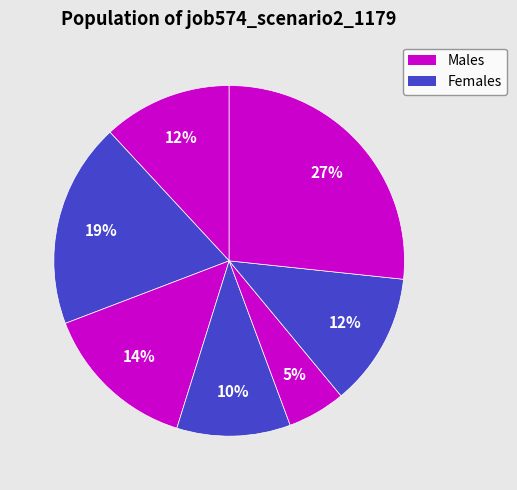

Count the number of slices in the pie.

7